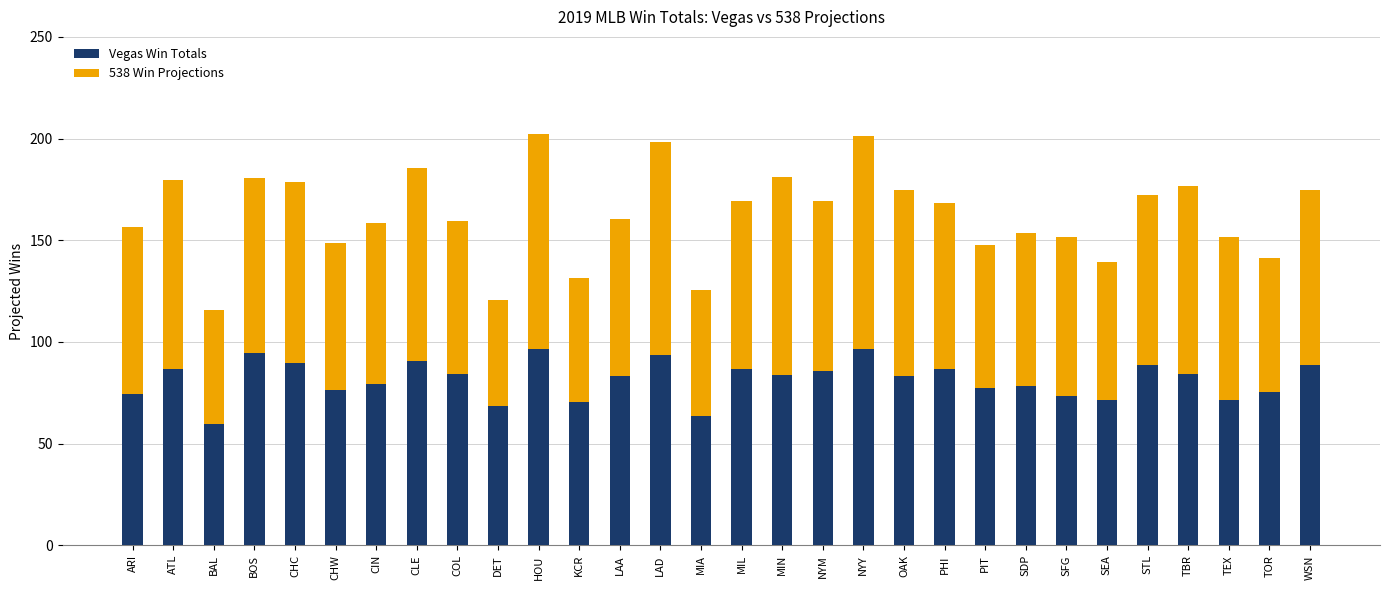

What is the total value across all series at LAD?

198.5